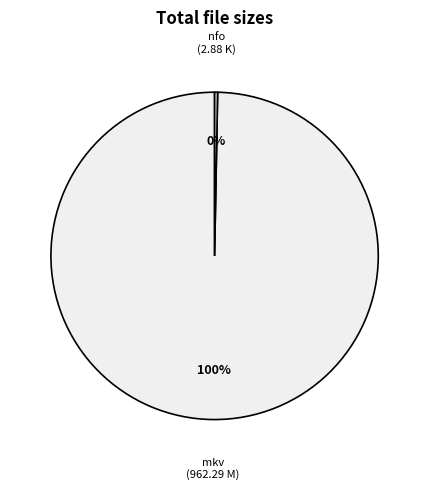

To the nearest percent, what is the average slice percentage?

50%